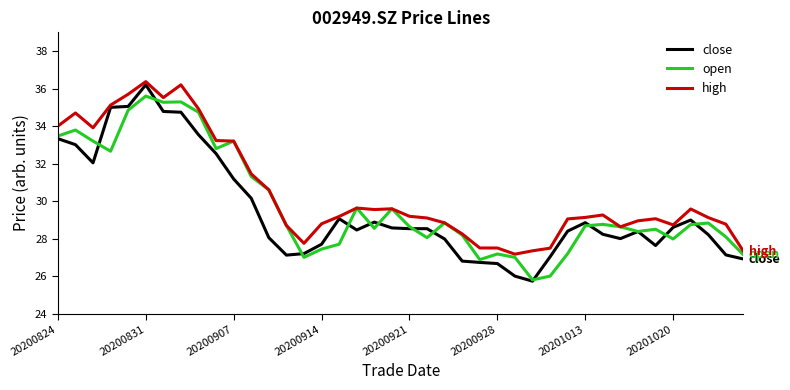

Which series has the largest total across all categories?

high